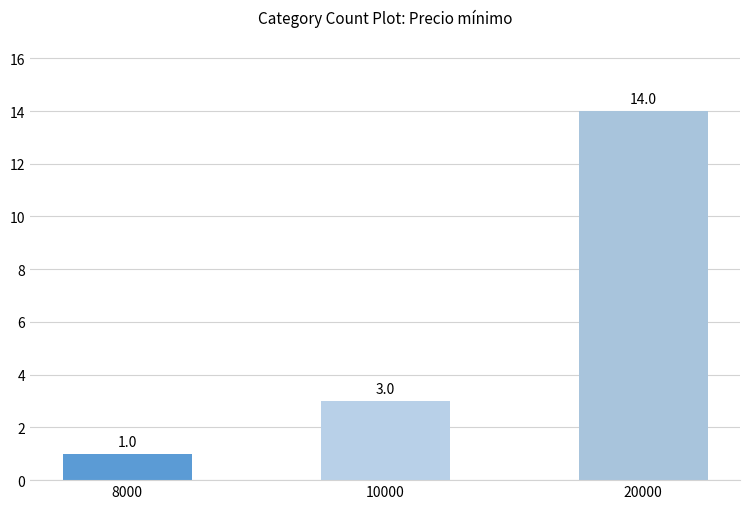

What is the value of the 2nd bar from the left?

3